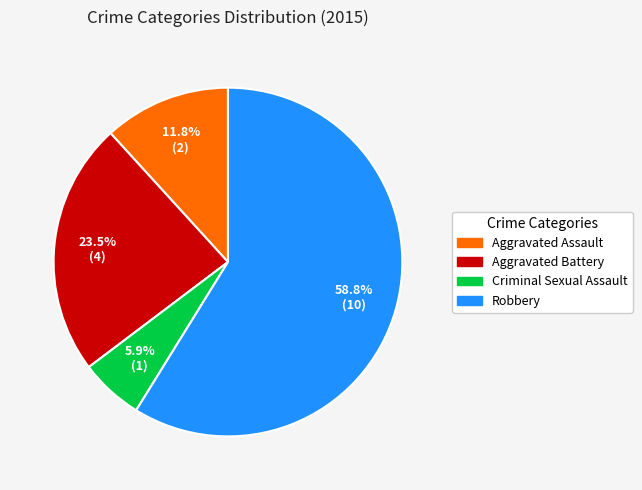

What is the ratio of the value at Aggravated Battery to the value at Criminal Sexual Assault?

4.0